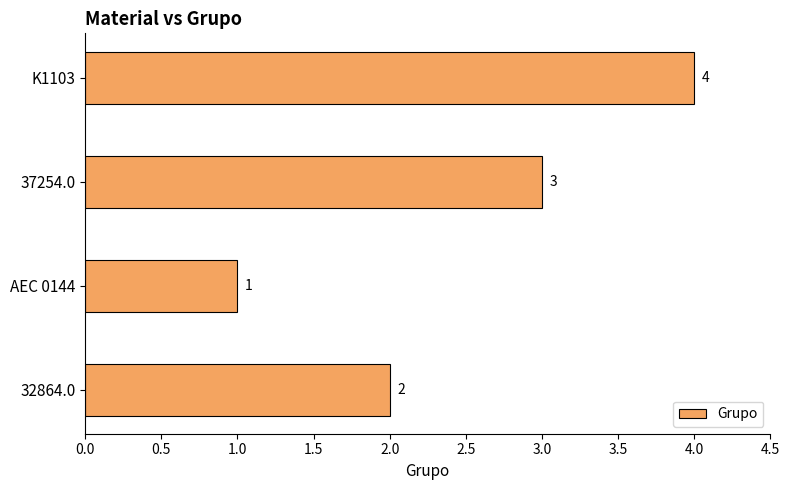

What is the sum of all values?

10